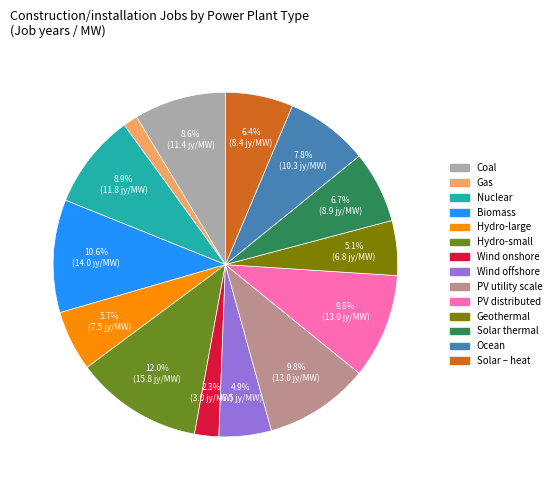

True or false: PV utility scale accounts for 18% of the total.

False